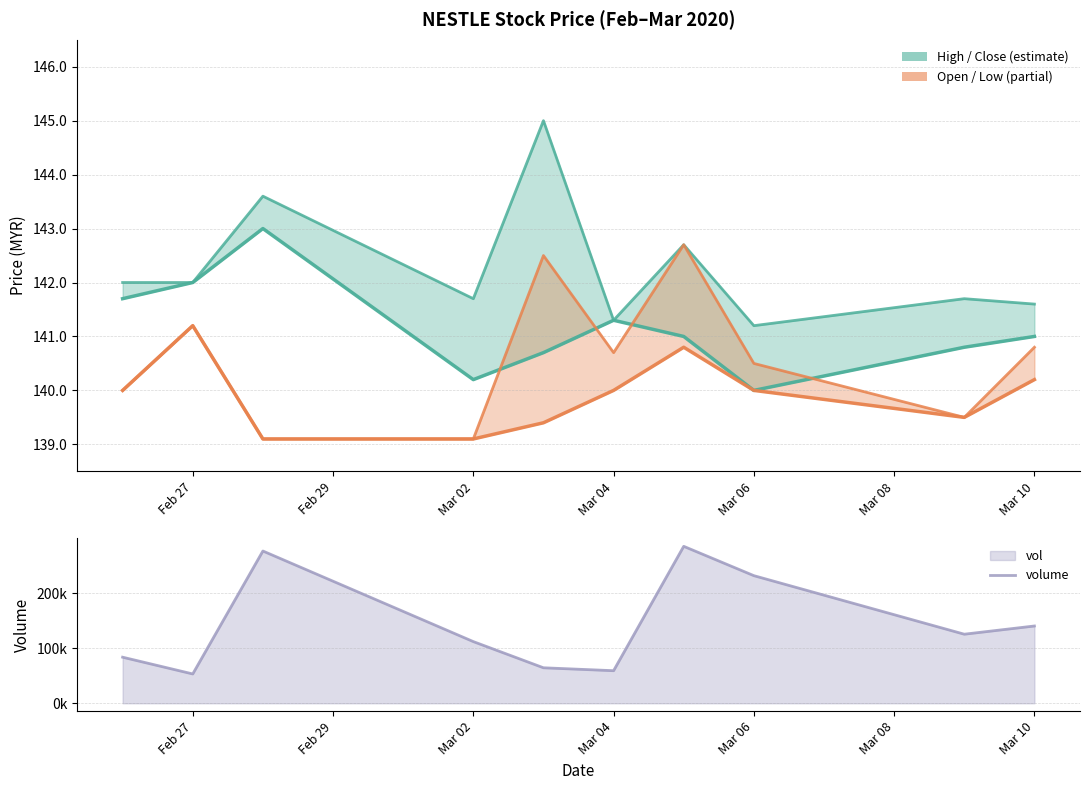

How many lines are shown in the chart?

5